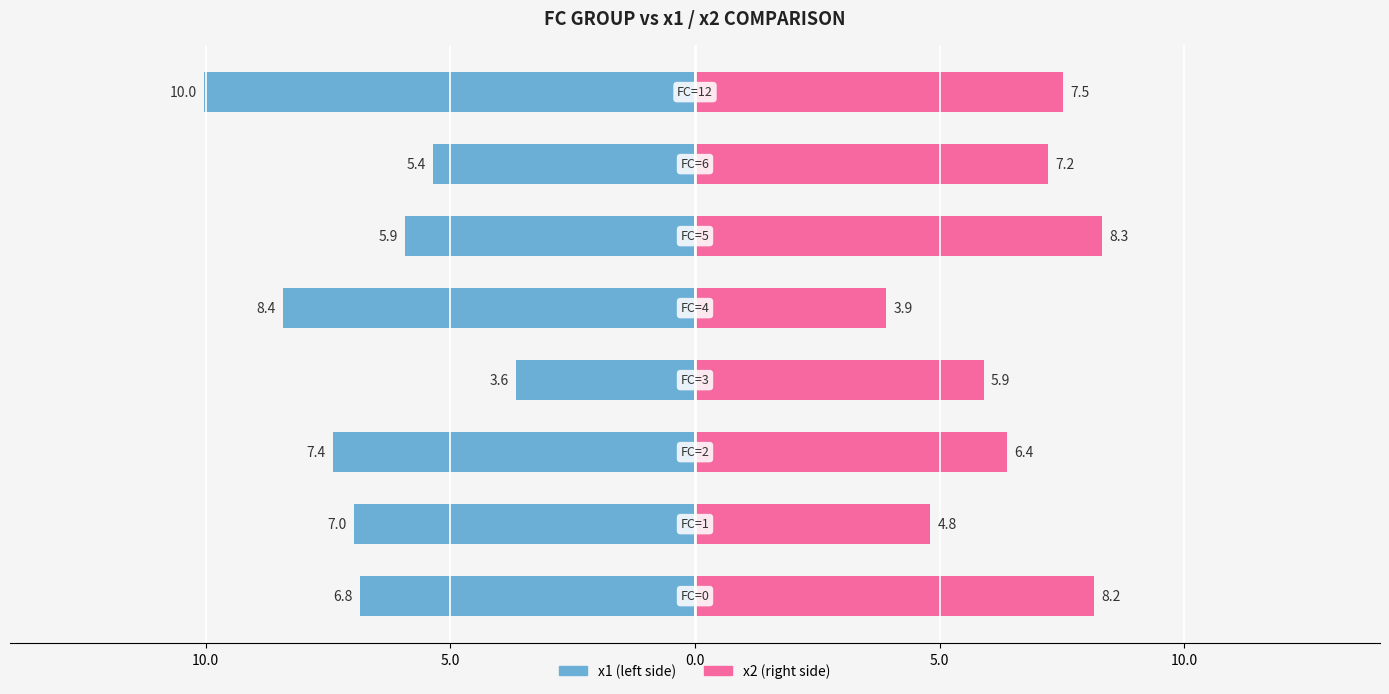

The x2 (right) series shows 14.5 at 10.0. True or false?

False